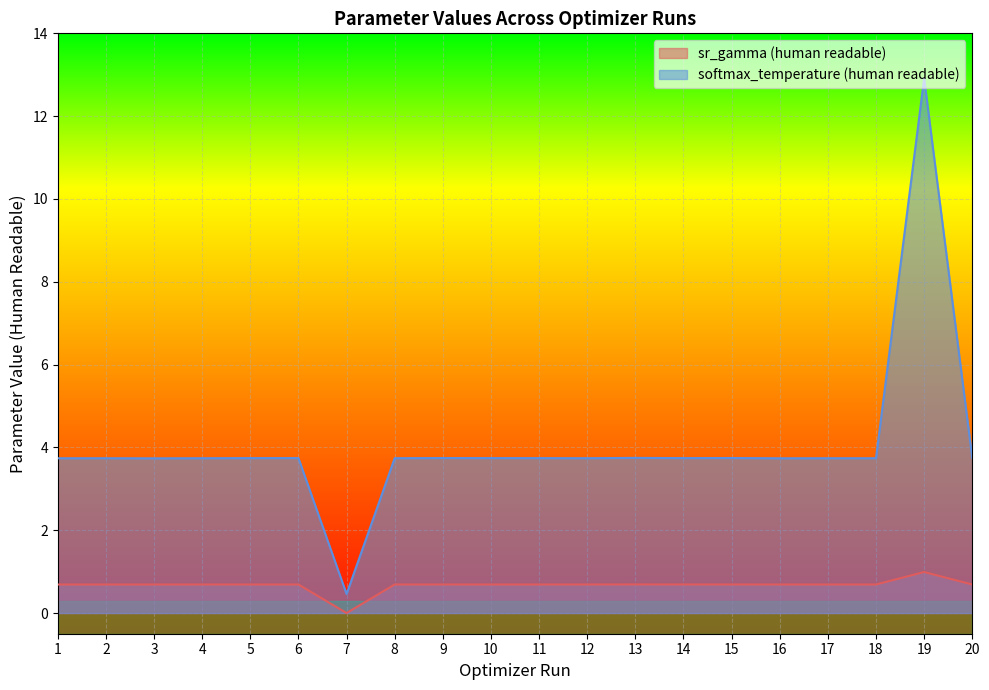

The softmax_temperature (human readable) series shows 5.8 at 15. True or false?

False